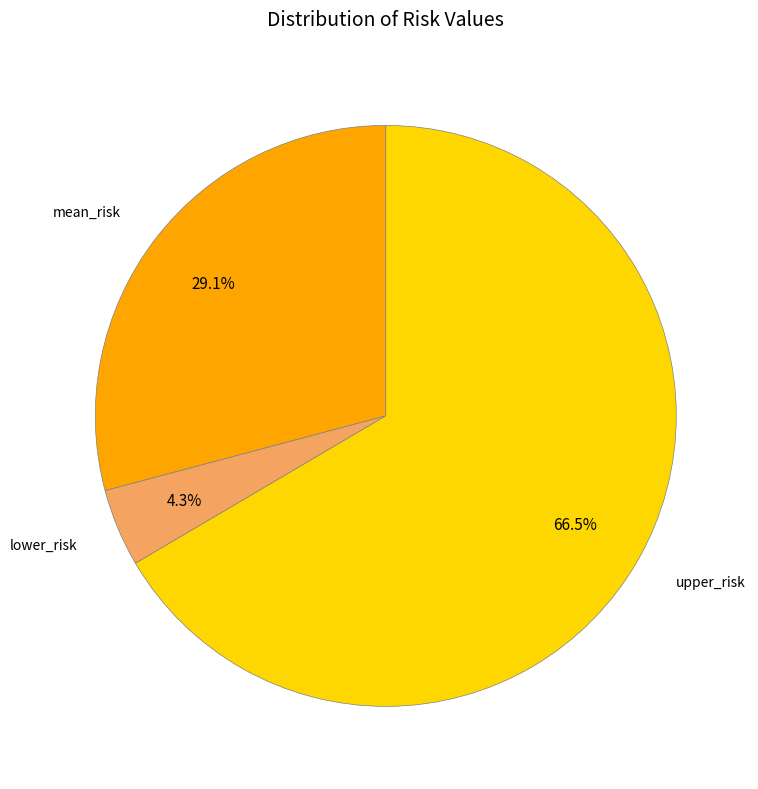

Is there a majority slice in this chart?

Yes